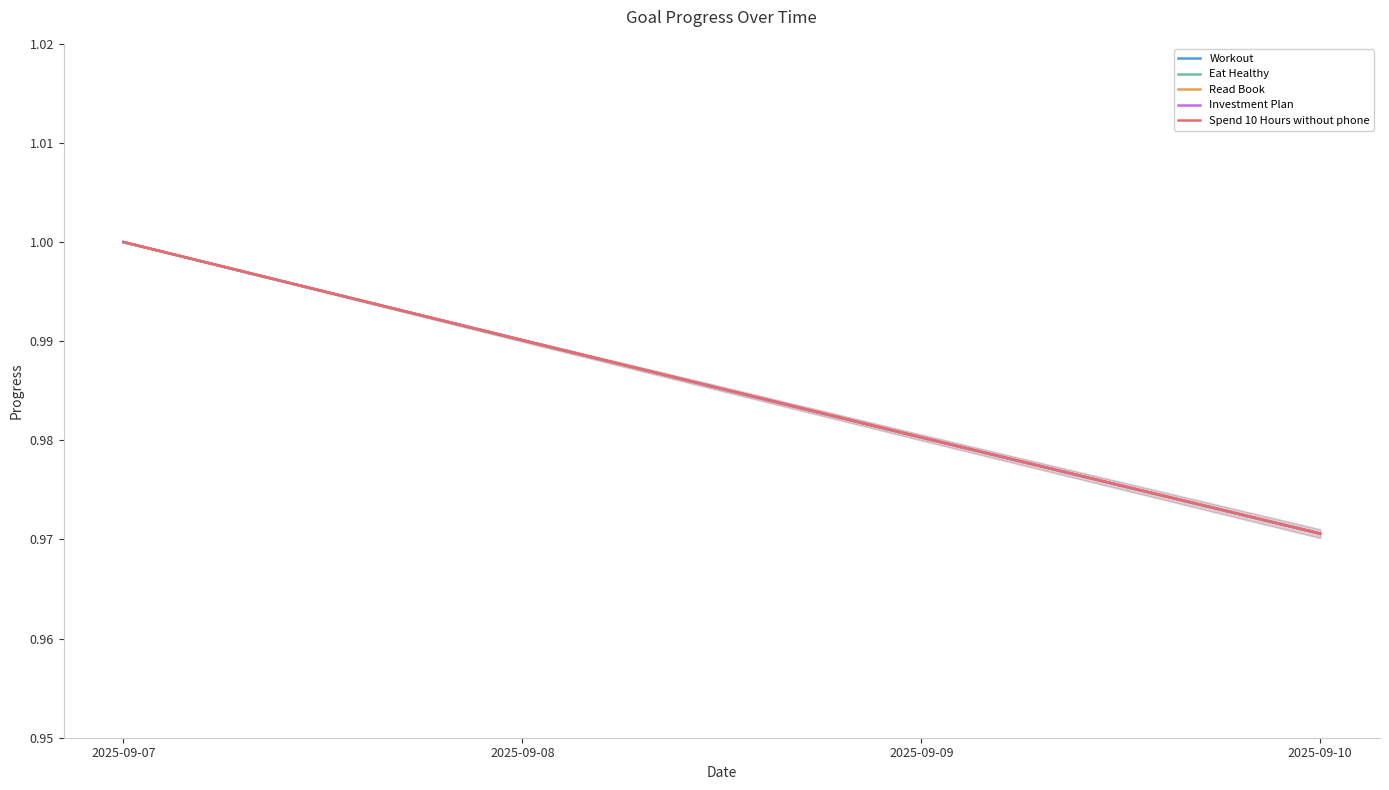

Reading left to right, transcribe all the data shown in this chart.

Workout: 1.0	1.0	1.0	1.0
Eat Healthy: 1.0	1.0	1.0	1.0
Read Book: 1.0	1.0	1.0	1.0
Investment Plan: 1.0	1.0	1.0	1.0
Spend 10 Hours without phone: 1.0	1.0	1.0	1.0